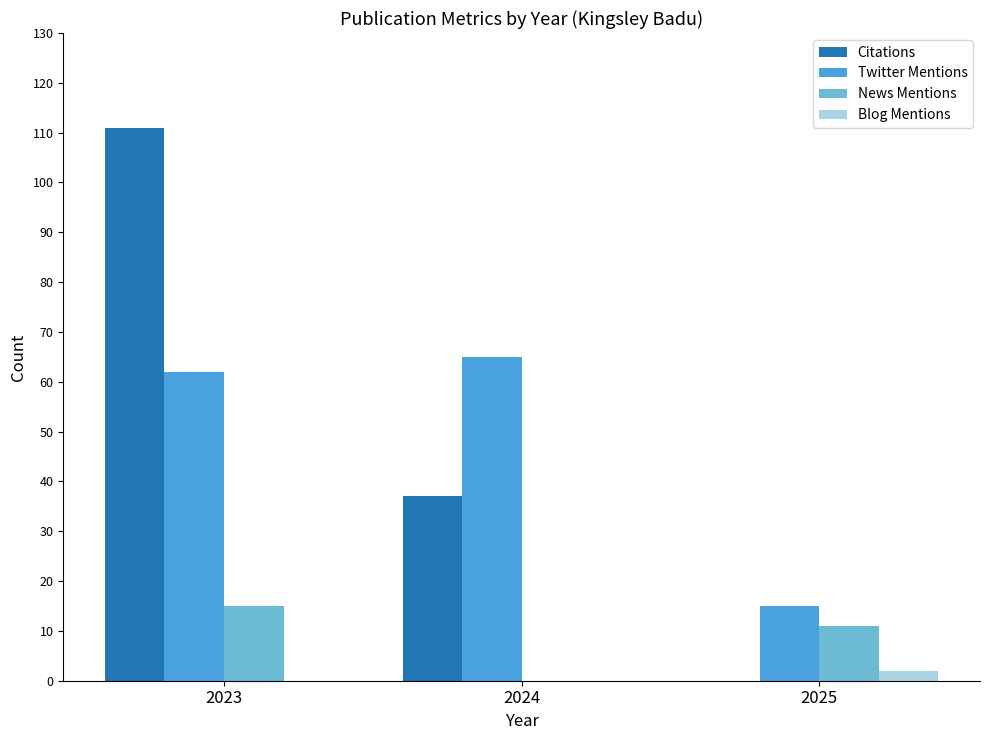

True or false: Twitter Mentions has a value of 21 at 2025.

False